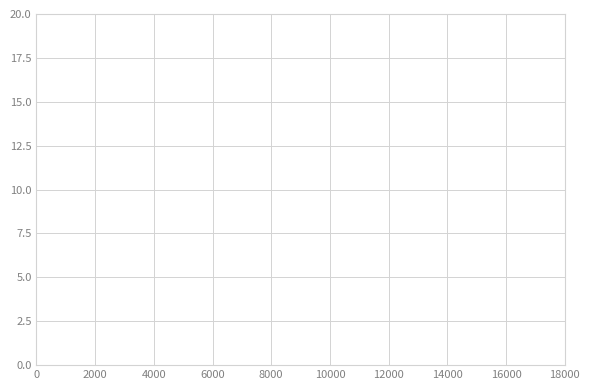

What is the average value?

9.6